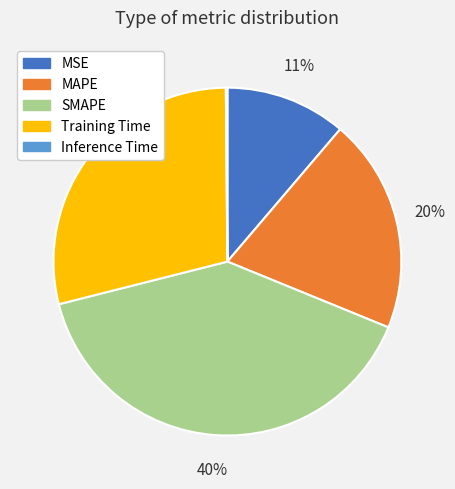

Is it true that MSE is 1% of the pie?

False